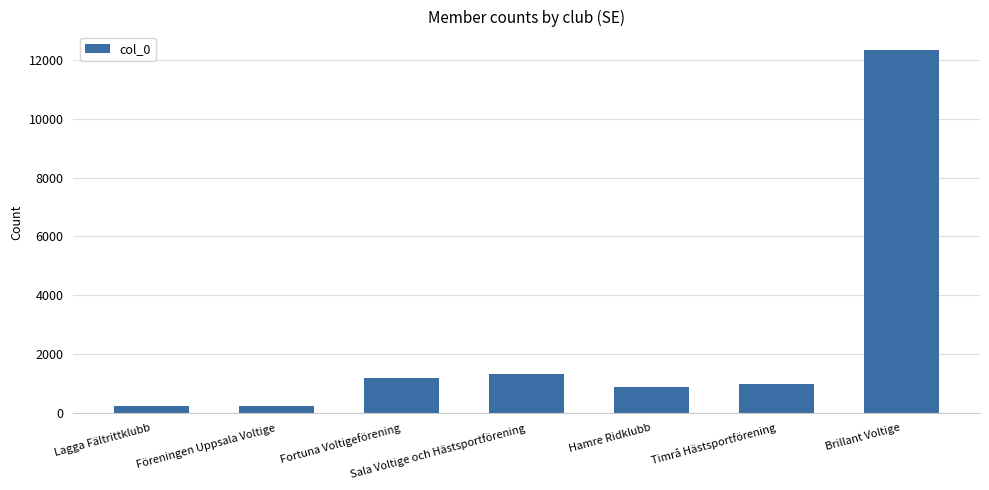

What position from the right is Lagga Fältrittklubb?

7